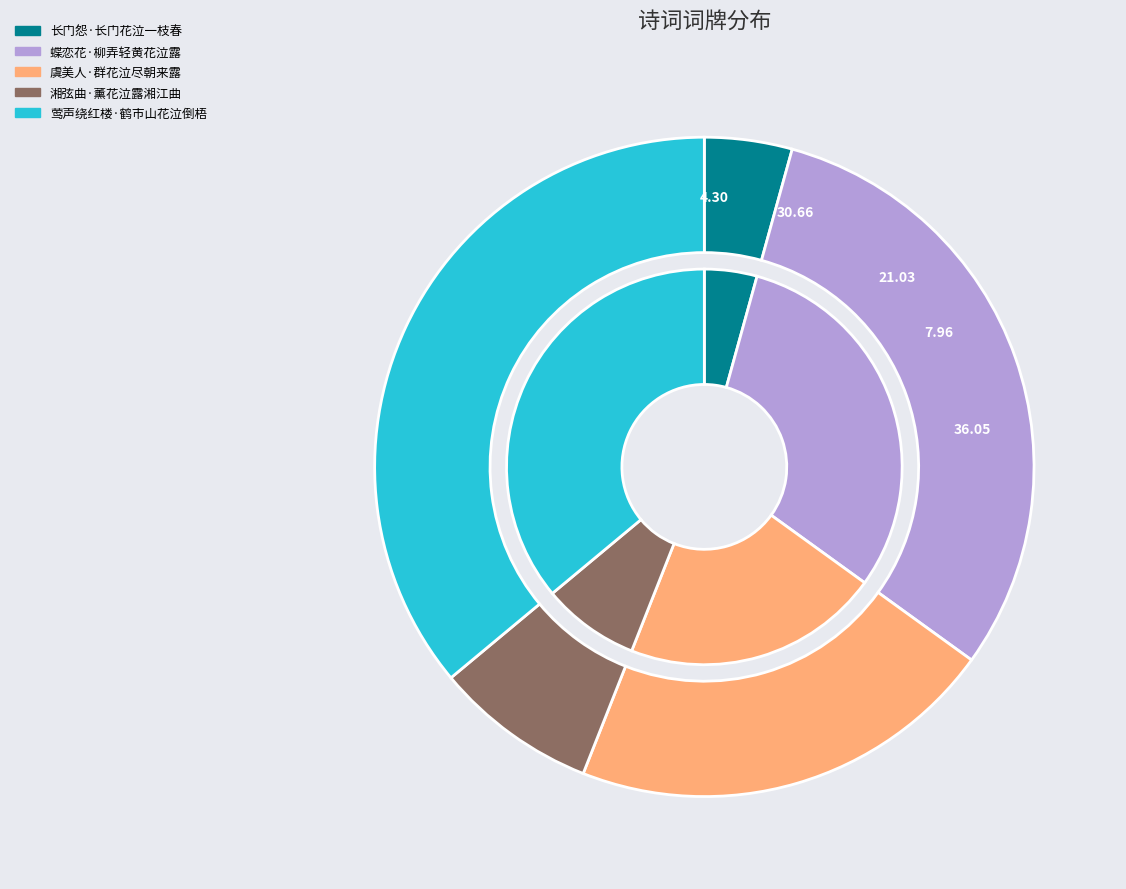

True or false: 莺声绕红楼·鹤市山花泣倒梧 accounts for 24% of the total.

False